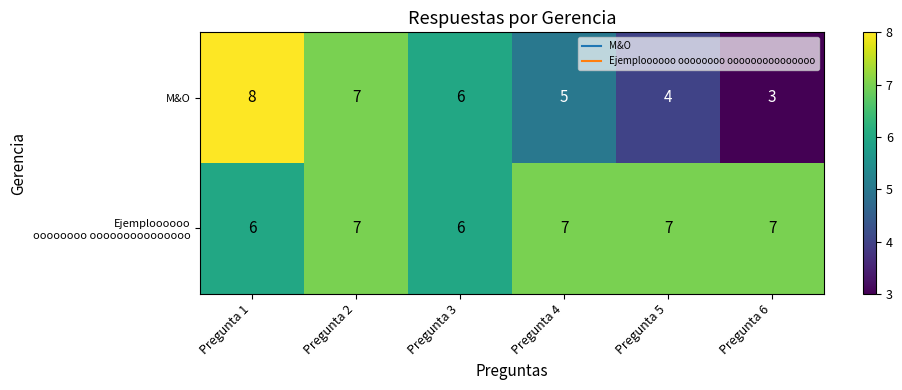

At how many categories does at least one series exceed 3?

6